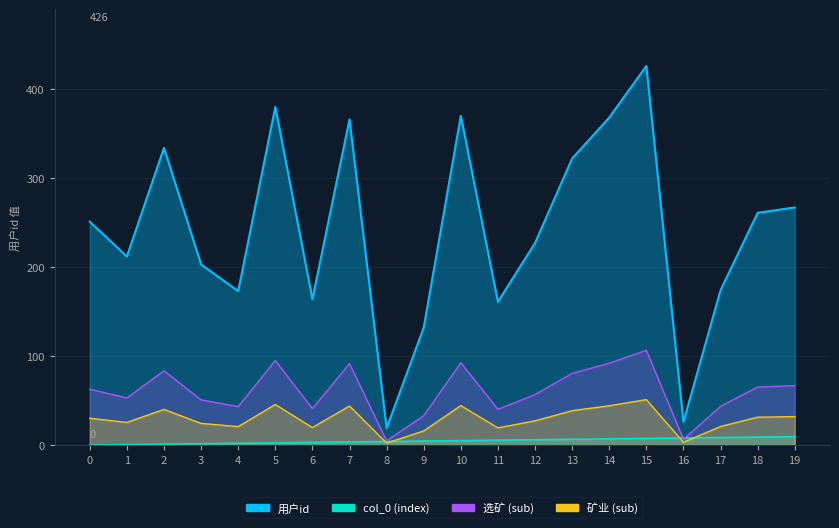

Does the chart have visible grid lines?

Yes